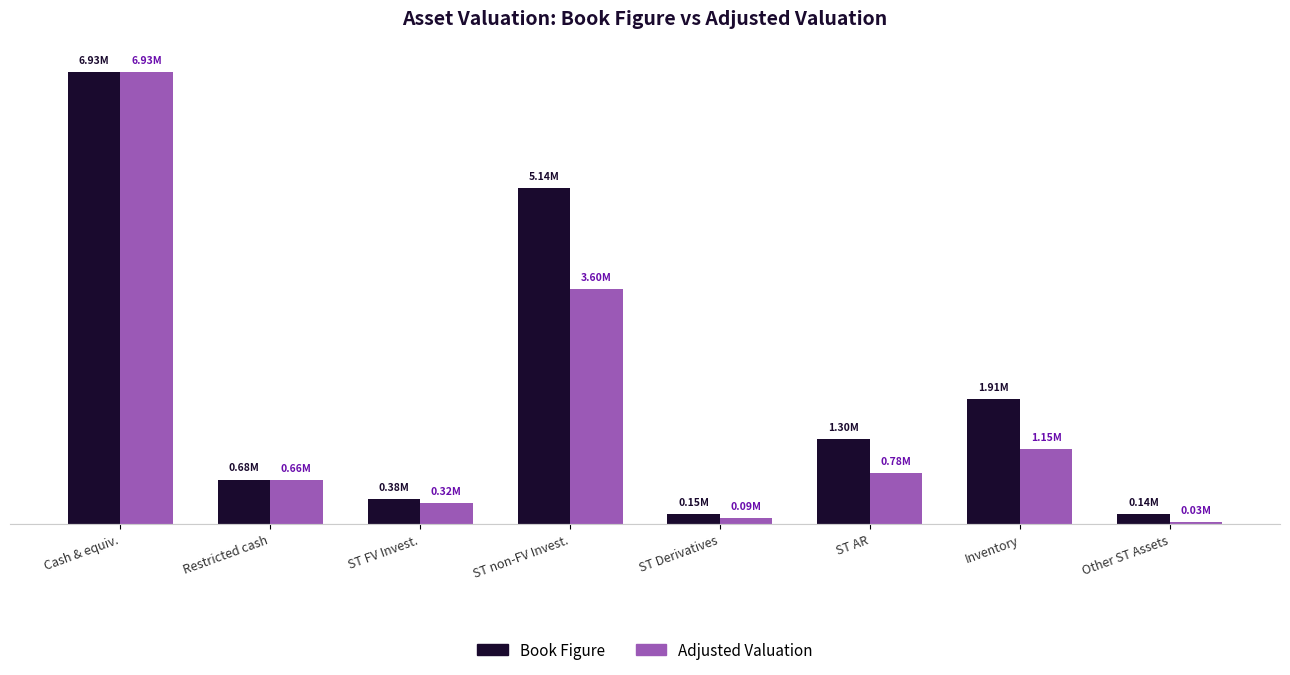

Which series has the largest total across all categories?

Book Figure